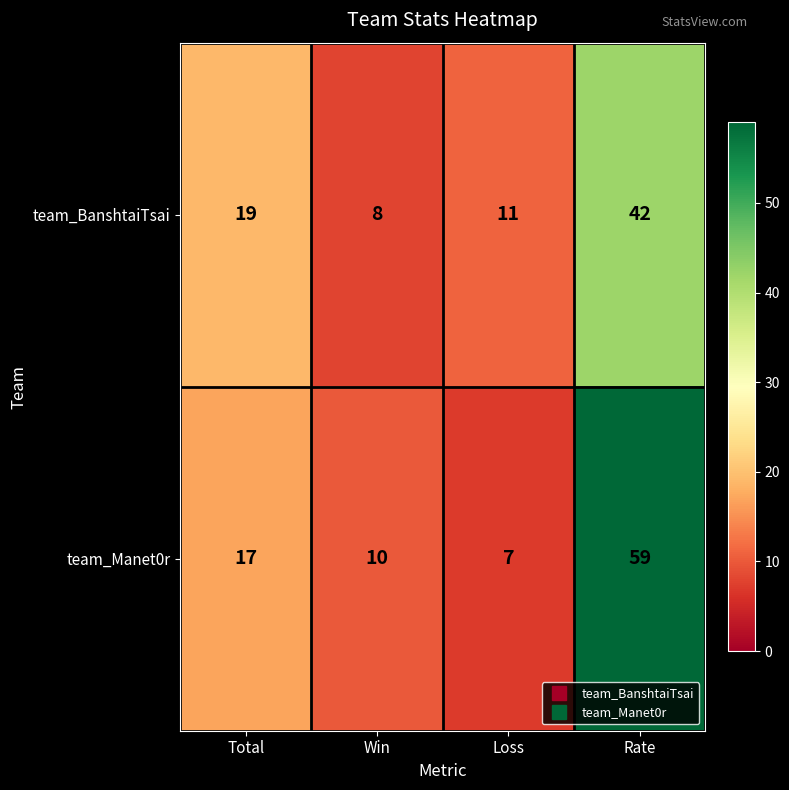

Which series has the largest total across all categories?

team_Manet0r